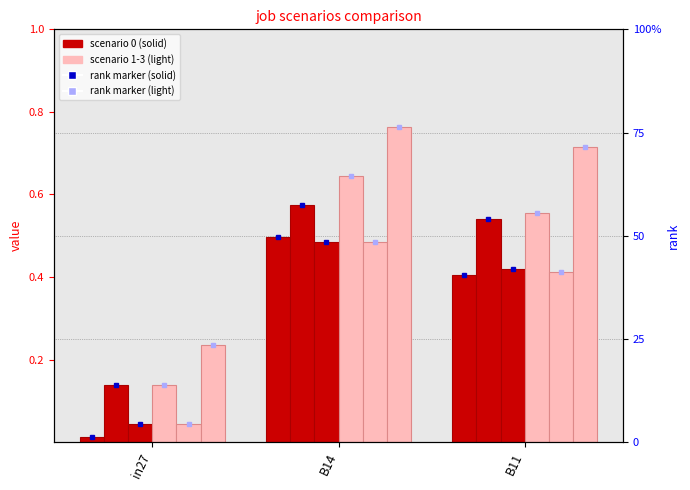

Reading left to right, list all the values displayed in this chart.

job494_scenario0_969: in27=0.0	B14=0.5	B11=0.4
job497_scenario1_973: in27=0.1	B14=0.6	B11=0.5
job498_scenario0_974: in27=0.0	B14=0.5	B11=0.4
job500_scenario2_980: in27=0.1	B14=0.6	B11=0.6
job502_scenario0_983: in27=0.0	B14=0.5	B11=0.4
job505_scenario3_989: in27=0.2	B14=0.8	B11=0.7